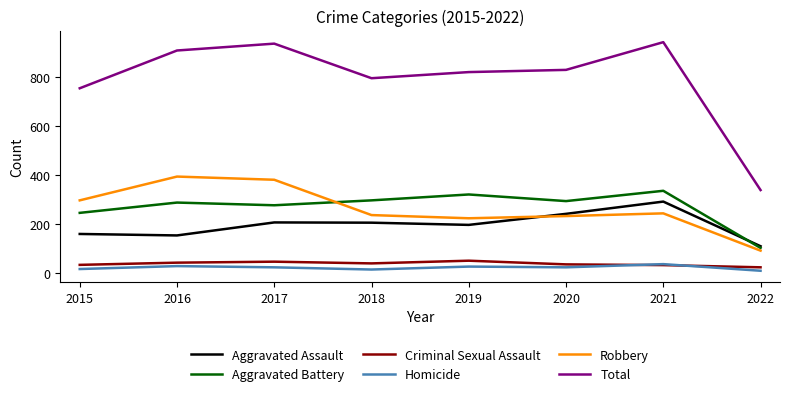

Is the value of Aggravated Battery at 2022 greater than the value of Criminal Sexual Assault at 2022?

Yes